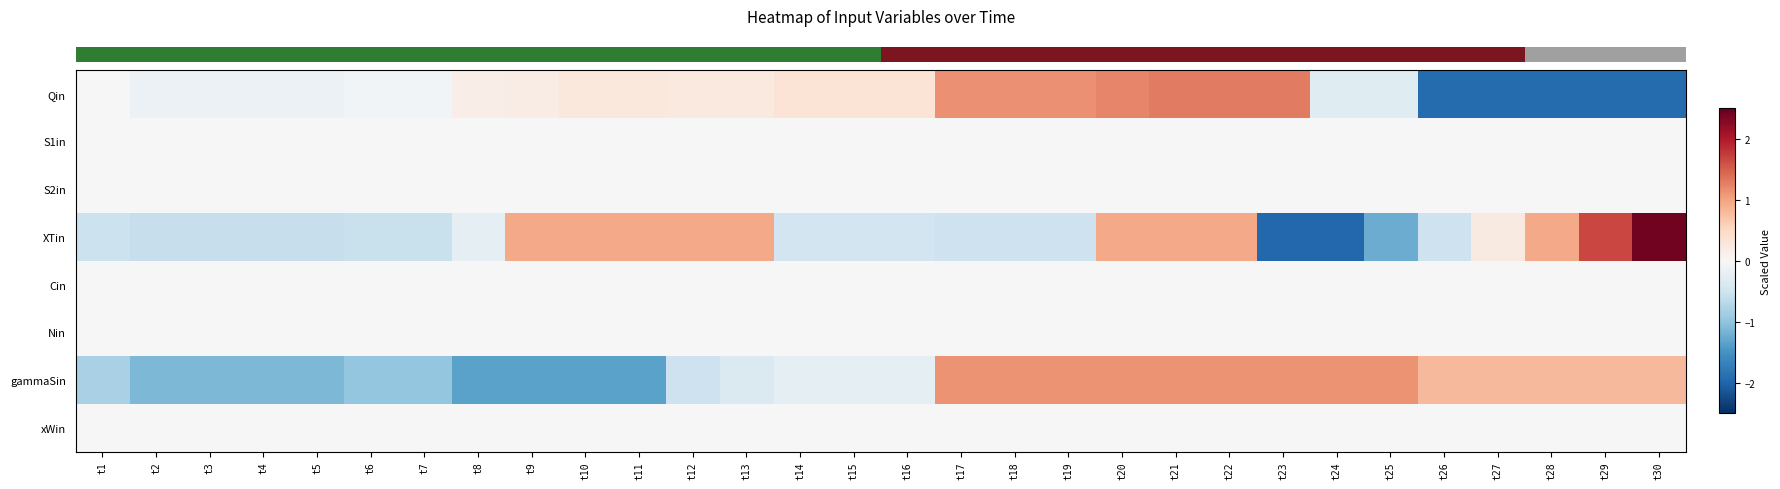

Reading right to left, extract all data points from this chart.

row_0: t30=-1.9	t29=-1.9	t28=-1.9	t27=-1.9	t26=-1.9	t25=-0.3	t24=-0.3	t23=1.3	t22=1.3	t21=1.3	t20=1.2	t19=1.1	t18=1.1	t17=1.1	t16=0.3	t15=0.3	t14=0.3	t13=0.3	t12=0.3	t11=0.3	t10=0.3	t9=0.2	t8=0.2	t7=-0.1	t6=-0.1	t5=-0.2	t4=-0.2	t3=-0.2	t2=-0.2	t1=0.0
row_1: t30=0.0	t29=0.0	t28=0.0	t27=0.0	t26=0.0	t25=0.0	t24=0.0	t23=0.0	t22=0.0	t21=0.0	t20=0.0	t19=0.0	t18=0.0	t17=0.0	t16=0.0	t15=0.0	t14=0.0	t13=0.0	t12=0.0	t11=0.0	t10=0.0	t9=0.0	t8=0.0	t7=0.0	t6=0.0	t5=0.0	t4=0.0	t3=0.0	t2=0.0	t1=0.0
row_2: t30=0.0	t29=0.0	t28=0.0	t27=0.0	t26=0.0	t25=0.0	t24=0.0	t23=0.0	t22=0.0	t21=0.0	t20=0.0	t19=0.0	t18=0.0	t17=0.0	t16=0.0	t15=0.0	t14=0.0	t13=0.0	t12=0.0	t11=0.0	t10=0.0	t9=0.0	t8=0.0	t7=0.0	t6=0.0	t5=0.0	t4=0.0	t3=0.0	t2=0.0	t1=0.0
row_3: t30=2.4	t29=1.7	t28=0.9	t27=0.2	t26=-0.5	t25=-1.2	t24=-2.0	t23=-2.0	t22=0.9	t21=0.9	t20=0.9	t19=-0.5	t18=-0.5	t17=-0.5	t16=-0.5	t15=-0.5	t14=-0.5	t13=0.9	t12=0.9	t11=0.9	t10=0.9	t9=0.9	t8=-0.2	t7=-0.6	t6=-0.6	t5=-0.6	t4=-0.6	t3=-0.6	t2=-0.6	t1=-0.5
row_4: t30=0.0	t29=0.0	t28=0.0	t27=0.0	t26=0.0	t25=0.0	t24=0.0	t23=0.0	t22=0.0	t21=0.0	t20=0.0	t19=0.0	t18=0.0	t17=0.0	t16=0.0	t15=0.0	t14=0.0	t13=0.0	t12=0.0	t11=0.0	t10=0.0	t9=0.0	t8=0.0	t7=0.0	t6=0.0	t5=0.0	t4=0.0	t3=0.0	t2=0.0	t1=0.0
row_5: t30=0.0	t29=0.0	t28=0.0	t27=0.0	t26=0.0	t25=0.0	t24=0.0	t23=0.0	t22=0.0	t21=0.0	t20=0.0	t19=0.0	t18=0.0	t17=0.0	t16=0.0	t15=0.0	t14=0.0	t13=0.0	t12=0.0	t11=0.0	t10=0.0	t9=0.0	t8=0.0	t7=0.0	t6=0.0	t5=0.0	t4=0.0	t3=0.0	t2=0.0	t1=0.0
row_6: t30=0.8	t29=0.8	t28=0.8	t27=0.8	t26=0.8	t25=1.1	t24=1.1	t23=1.1	t22=1.1	t21=1.1	t20=1.1	t19=1.1	t18=1.1	t17=1.1	t16=-0.2	t15=-0.2	t14=-0.2	t13=-0.4	t12=-0.5	t11=-1.3	t10=-1.3	t9=-1.3	t8=-1.3	t7=-1.0	t6=-1.0	t5=-1.1	t4=-1.1	t3=-1.1	t2=-1.1	t1=-0.8
row_7: t30=0.0	t29=0.0	t28=0.0	t27=0.0	t26=0.0	t25=0.0	t24=0.0	t23=0.0	t22=0.0	t21=0.0	t20=0.0	t19=0.0	t18=0.0	t17=0.0	t16=0.0	t15=0.0	t14=0.0	t13=0.0	t12=0.0	t11=0.0	t10=0.0	t9=0.0	t8=0.0	t7=0.0	t6=0.0	t5=0.0	t4=0.0	t3=0.0	t2=0.0	t1=0.0